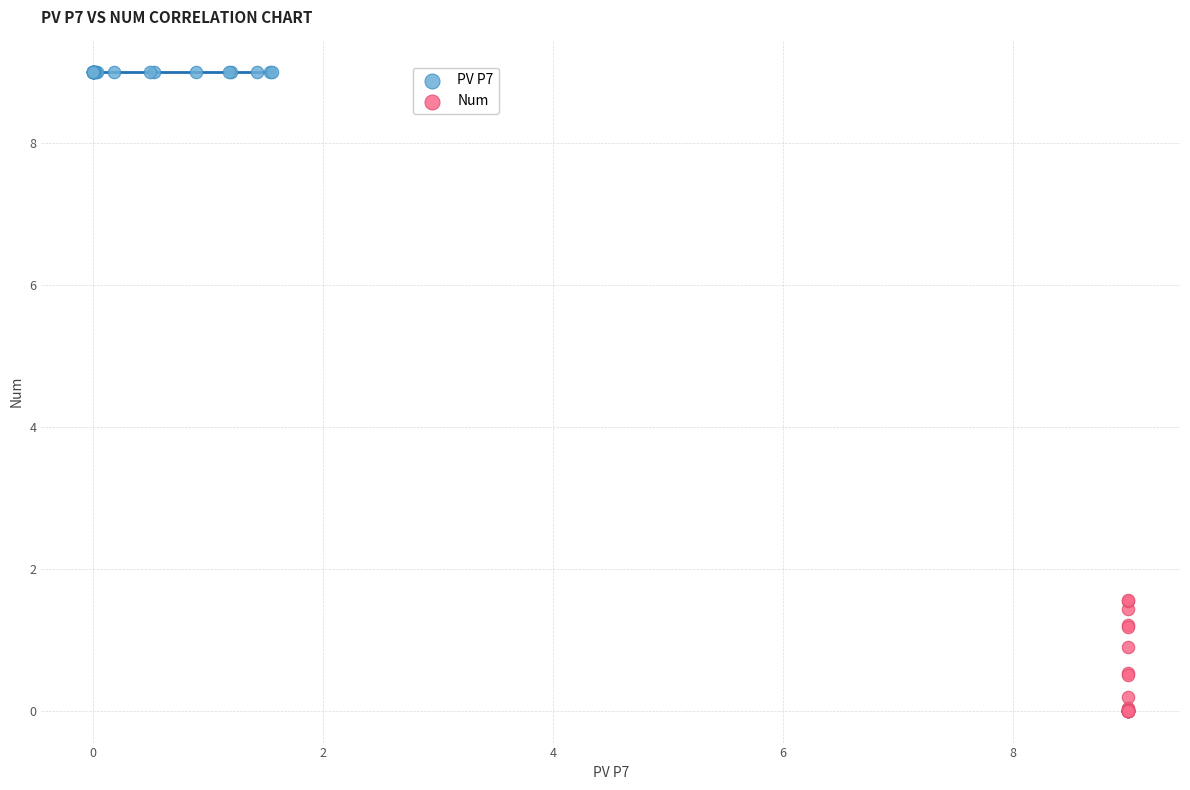

Which series contains the lowest Y value?

Num